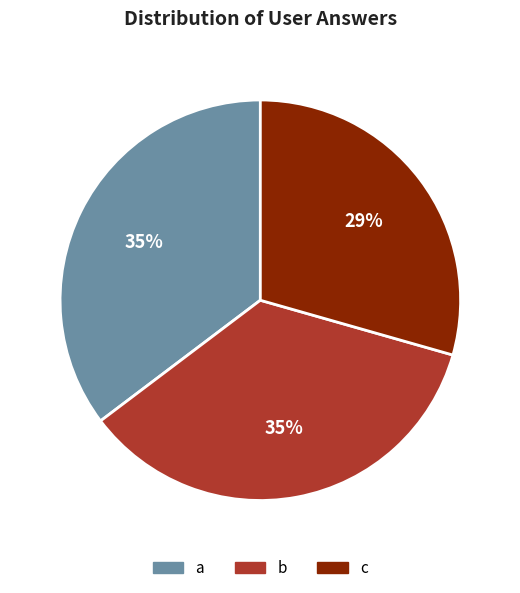

Which category has the smallest portion of the pie?

c